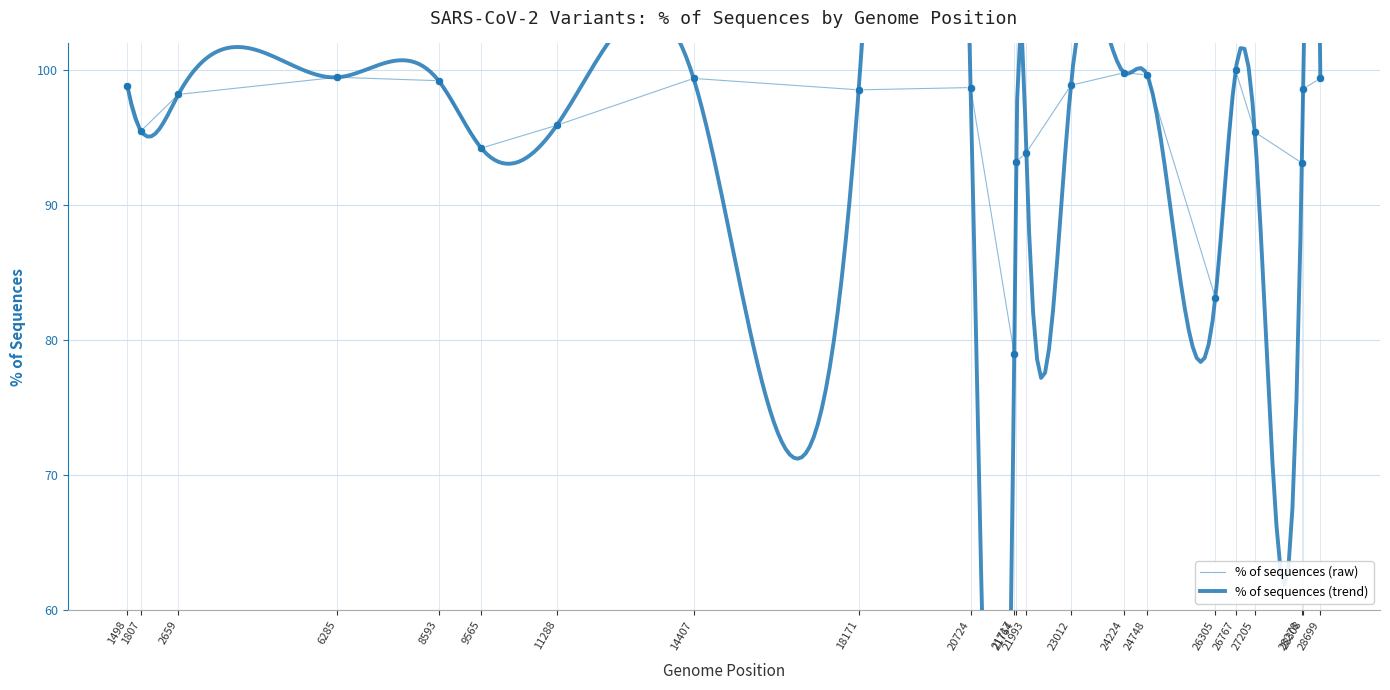

List the labels in order of value, smallest first.

21717, 26305, 28278, 21764, 21993, 9565, 27205, 1807, 11288, 2659, 18171, 28308, 20724, 1498, 23012, 8593, 14407, 28699, 6285, 24748, 24224, 26767